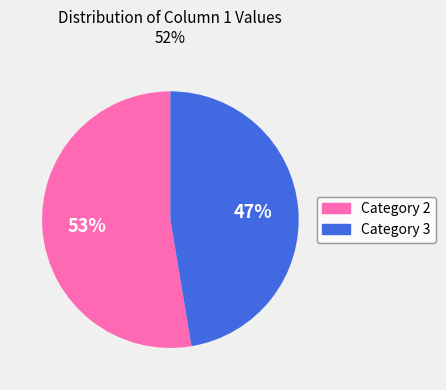

Between Category 2 and Category 3, which is larger?

Category 2